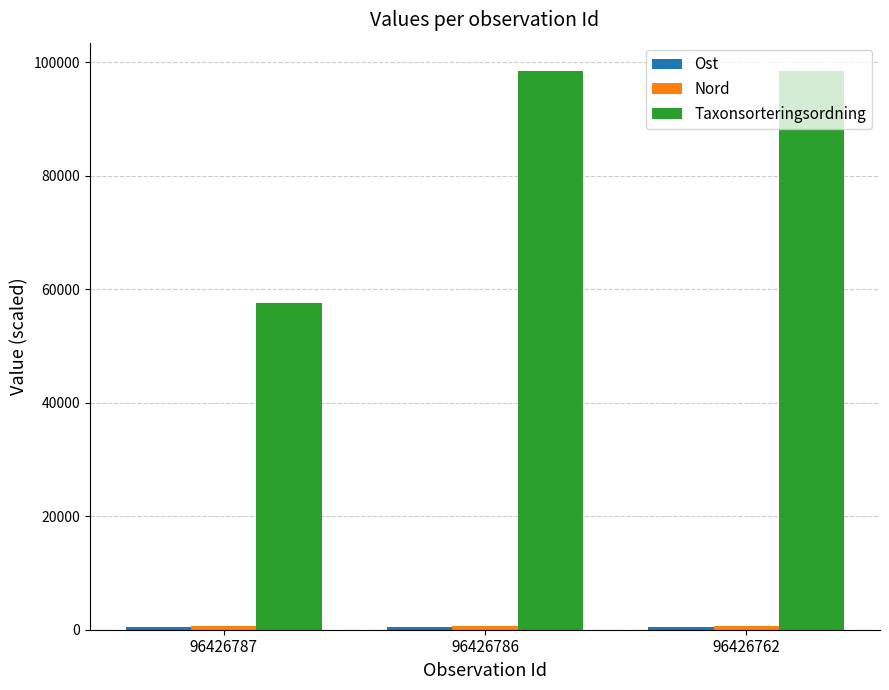

What is the value of the Taxonsorteringsordning bar at the 3rd from the left?

98520.0